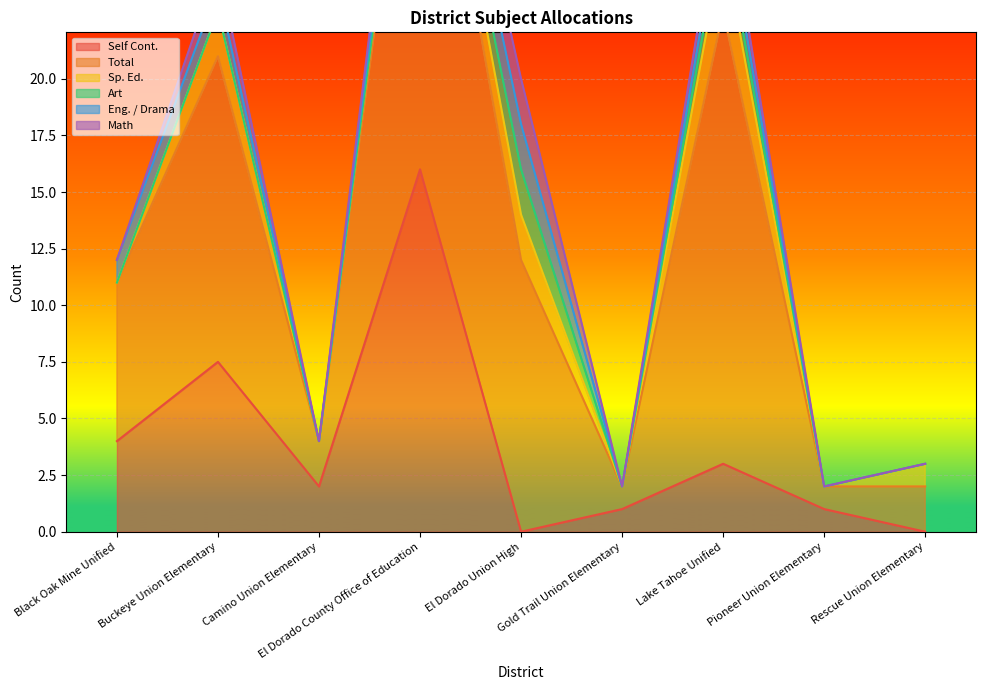

What is the average value of the Eng. / Drama series?

0.7